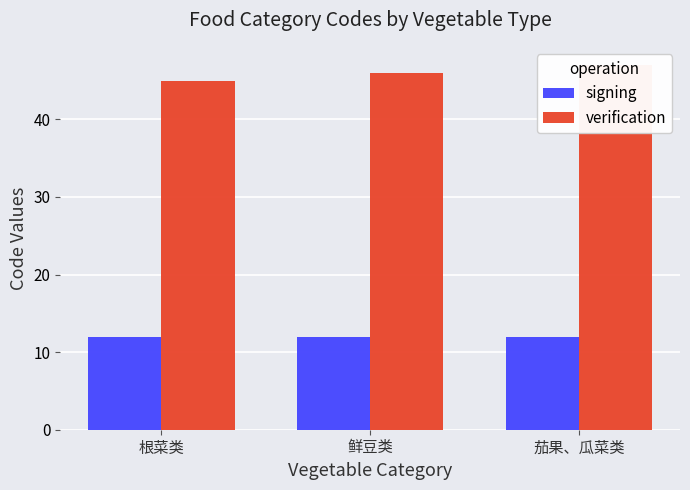

What is the minimum value shown in the chart?

12